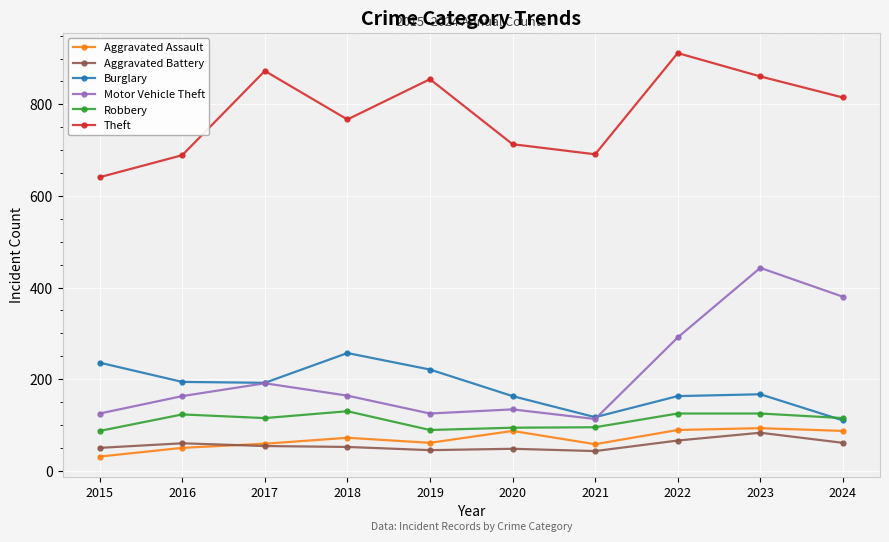

Count the number of data series in this chart.

6